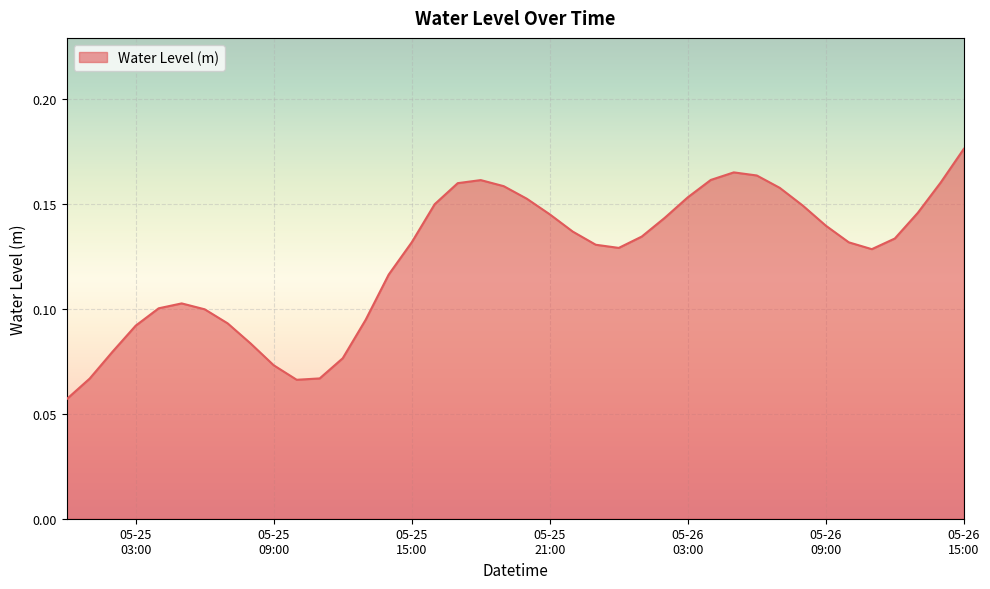

What is the label of the 35th point from the right?

2023-05-25 05:00:00